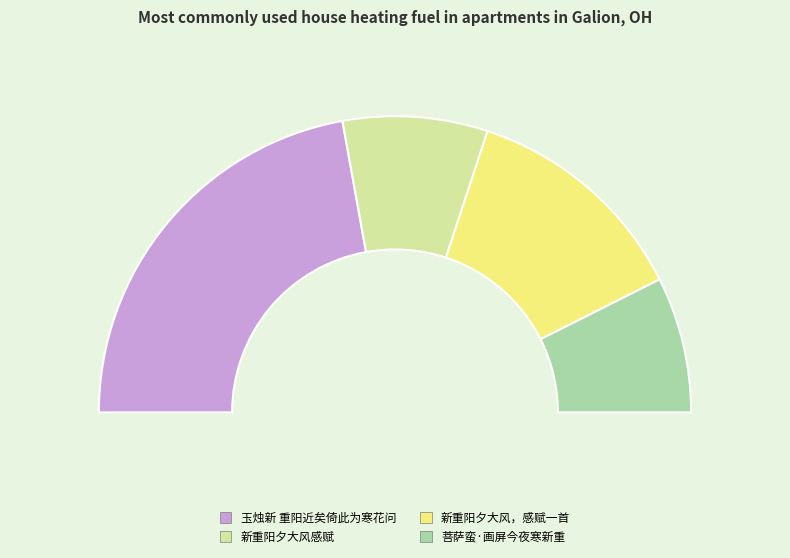

Rank the categories by value from lowest to highest.

菩萨蛮·画屏今夜寒新重, 新重阳夕大风感赋, 新重阳夕大风，感赋一首, 玉烛新 重阳近矣倚此为寒花问